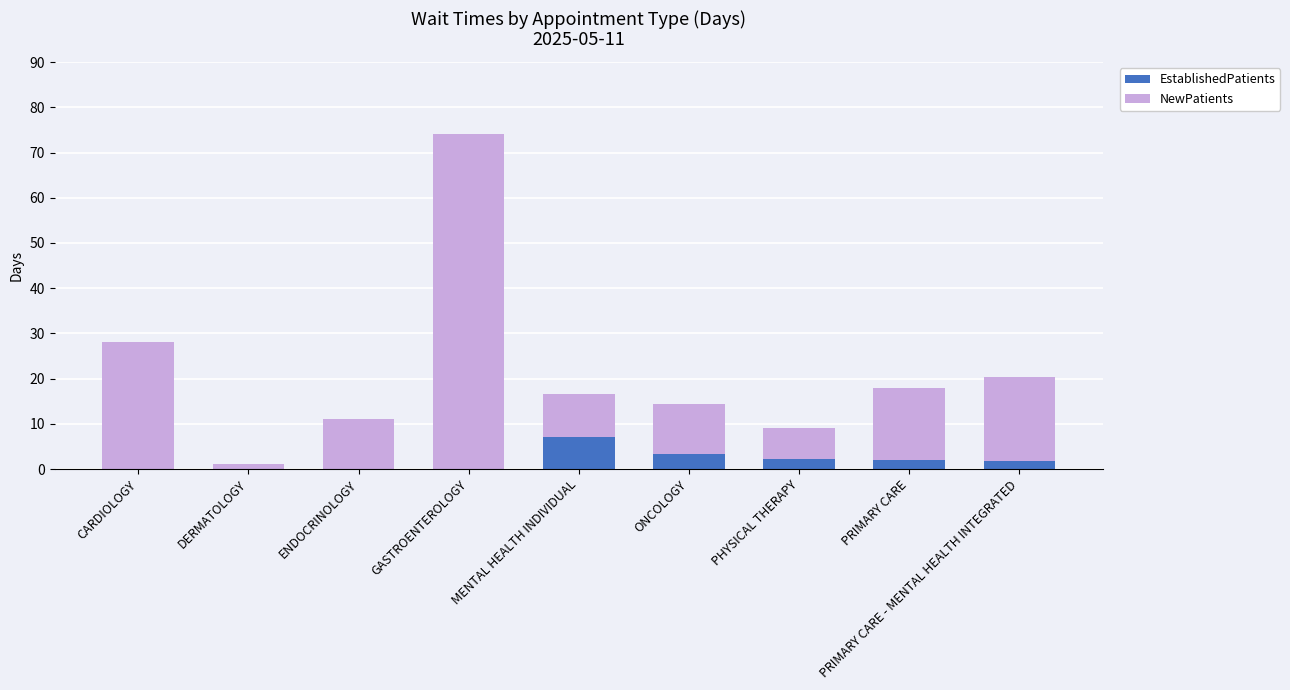

At which label does EstablishedPatients first exceed 1?

MENTAL HEALTH INDIVIDUAL